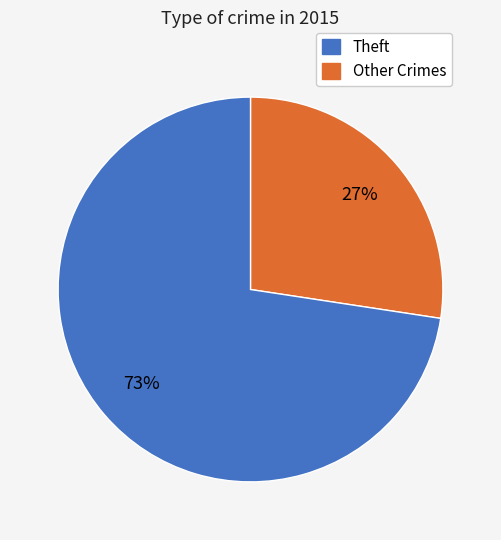

To the nearest percent, what is the average slice percentage?

50%